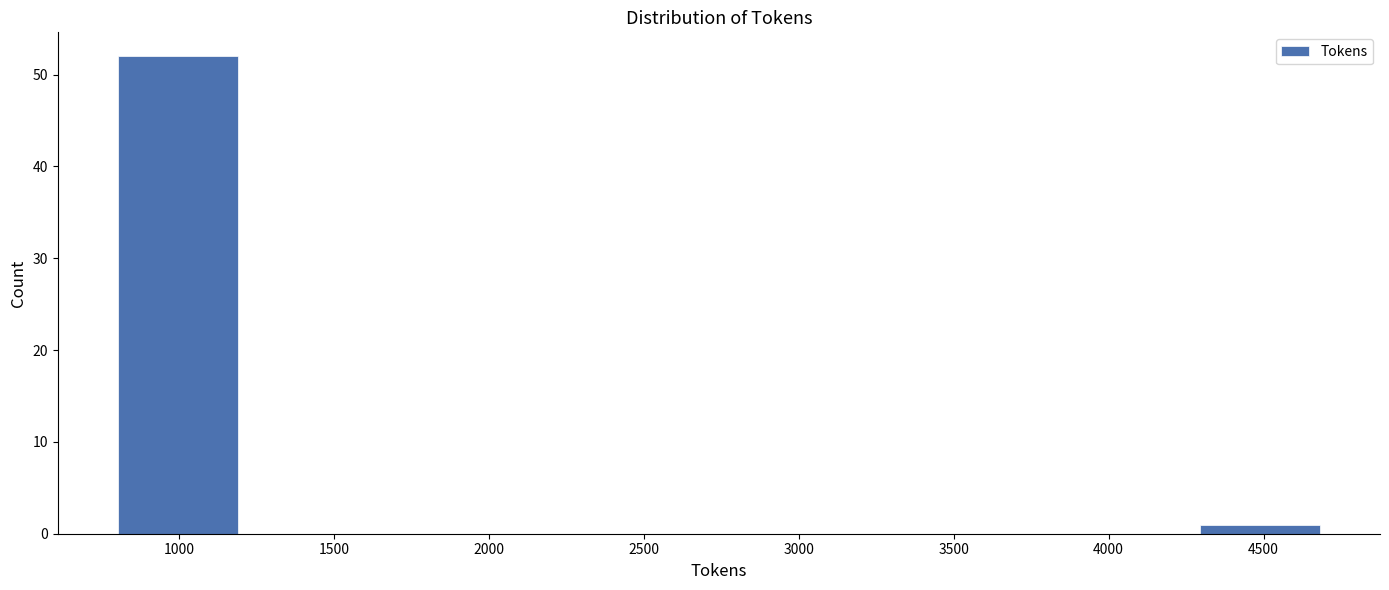

Reading left to right, list every bar in this chart as the range it spans on the x-axis followed by its height. Neither the bar edges nor the heights are printed on the chart, so give them approximately, as read against the axes.

800 to 1200: 52
1200 to 1600: 0
1600 to 1950: 0
1950 to 2350: 0
2350 to 2750: 0
2750 to 3150: 0
3150 to 3500: 0
3500 to 3900: 0
3900 to 4300: 0
4300 to 4700: 1